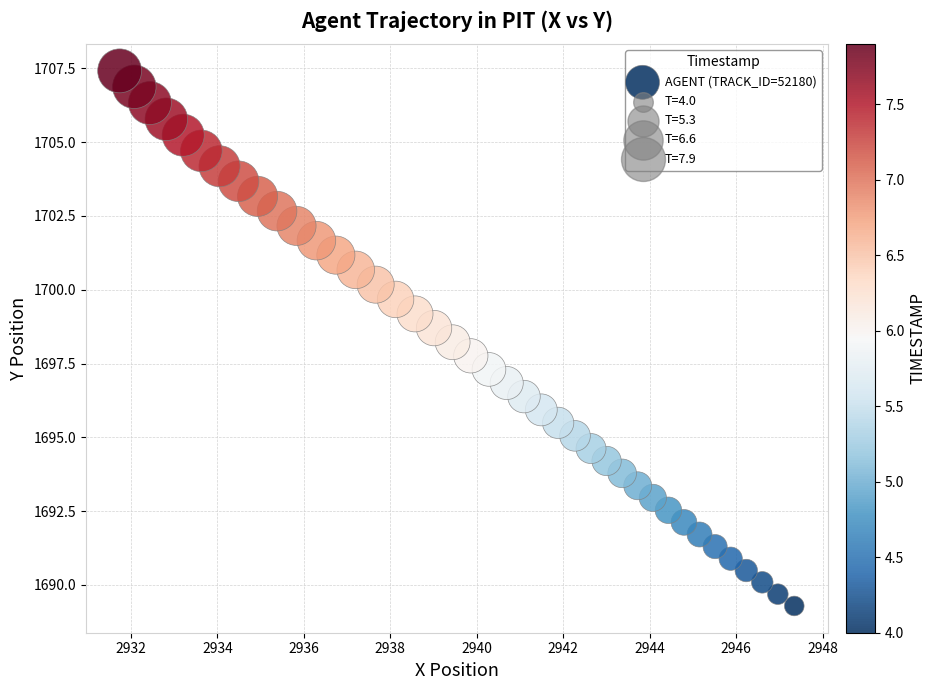

What is the range of Y values (max minus min)?

18.1